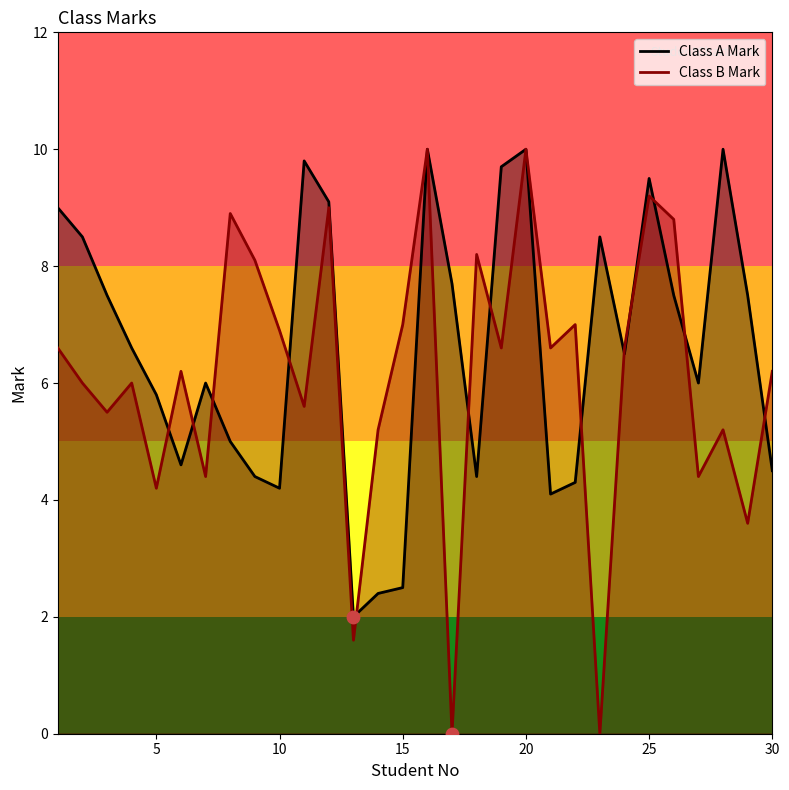

Which series has the widest spread of Y values?

Class B Mark